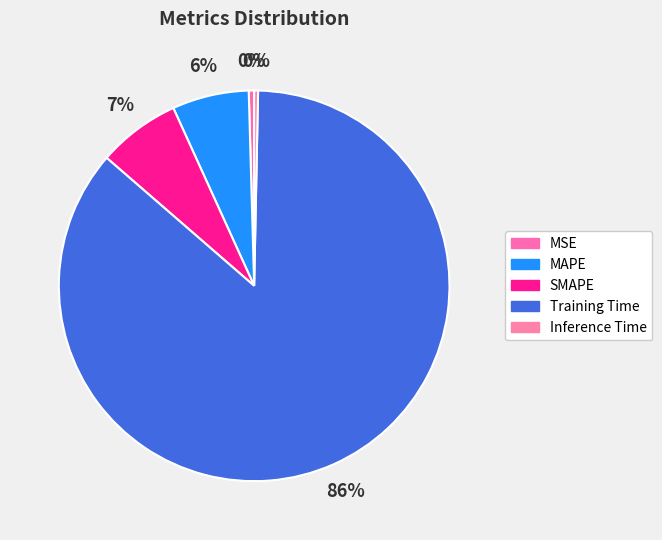

How many slices are in this pie chart?

5